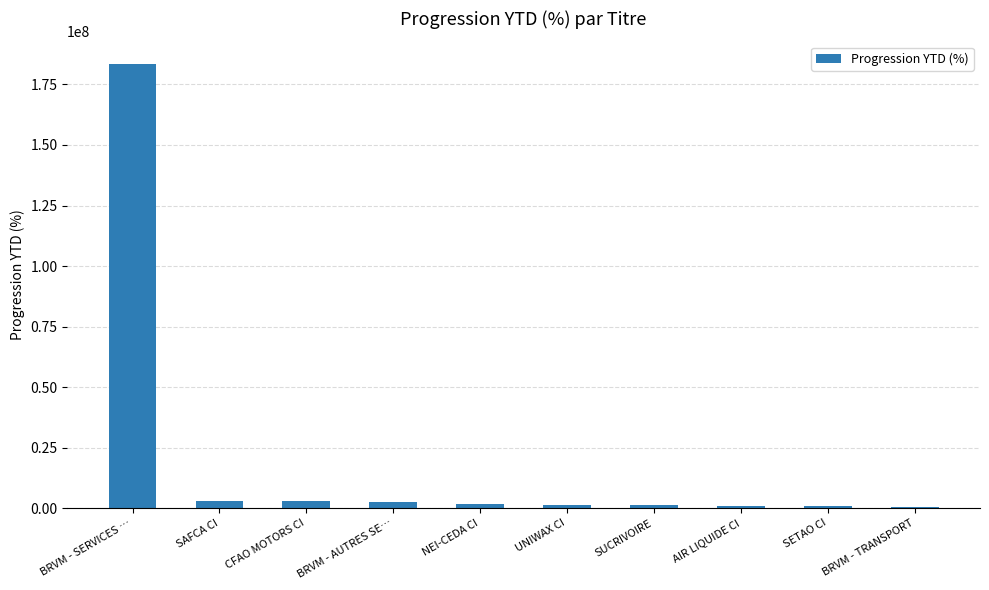

What value does the data have at CFAO MOTORS CI?

2850059.3